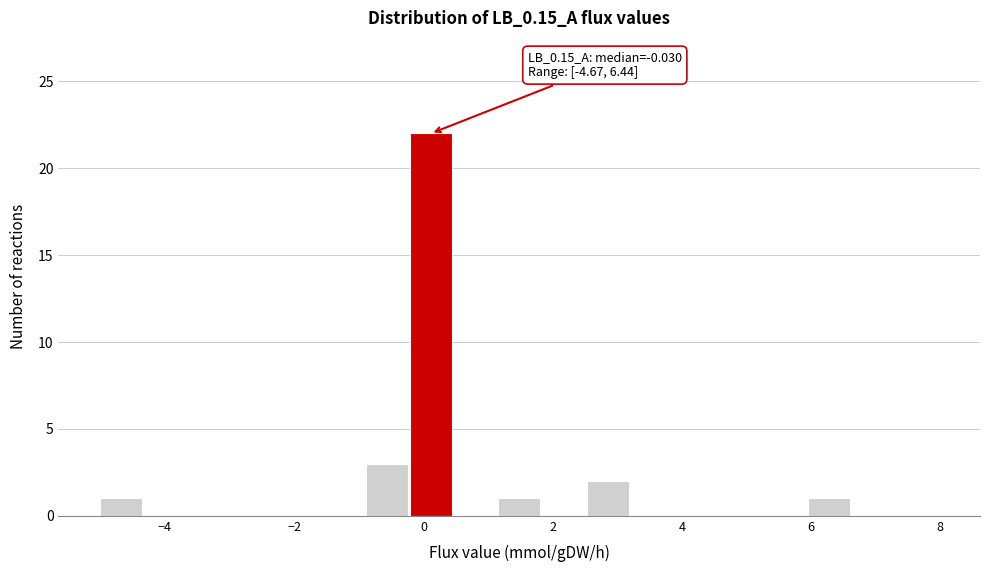

Around what value on the x-axis is the tallest bar? Give the approximate position of its centre, as read against the axis.

0.2